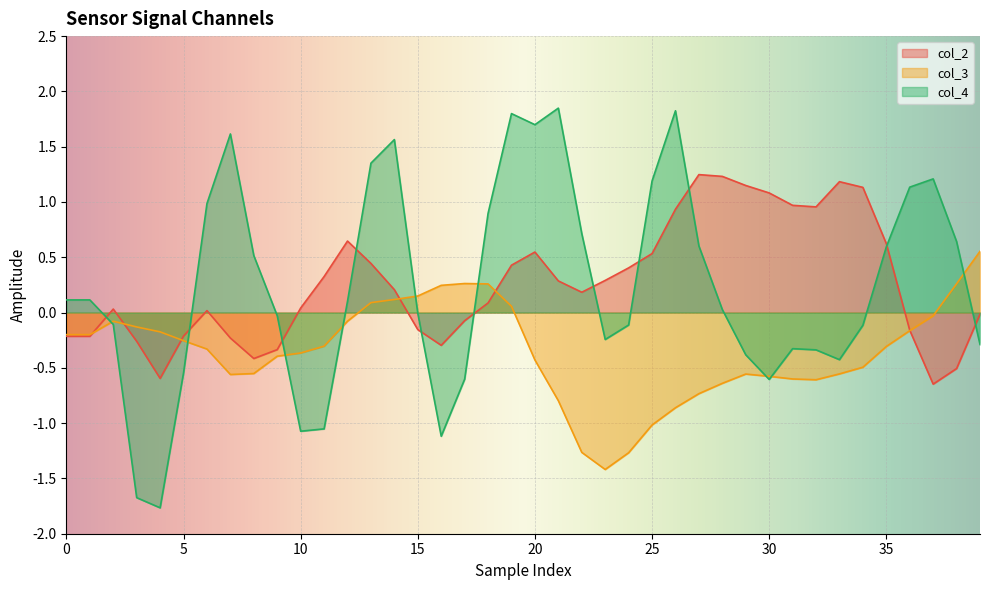

Which category has the lowest value in the col_2 series?

37